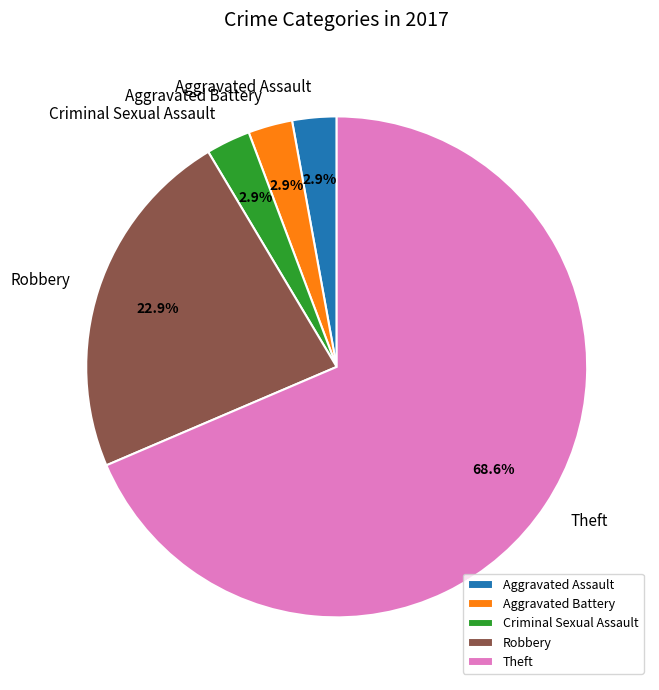

Approximately how many times larger is the value at Theft compared to Robbery?

3.0